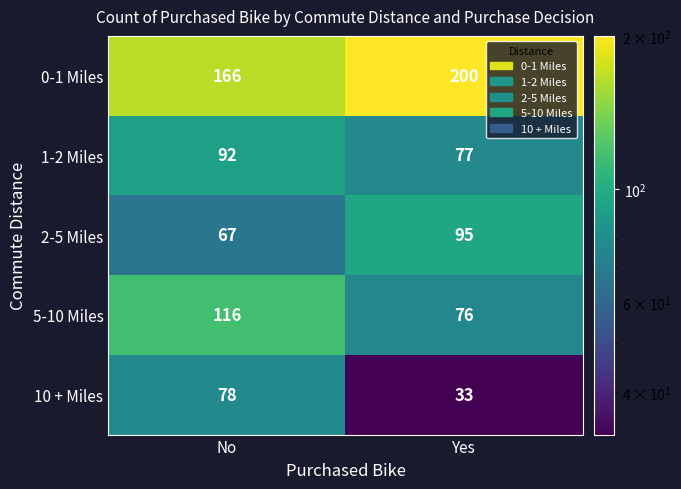

Reading right to left, list all the values displayed in this chart.

0-1 Miles: 200	166
1-2 Miles: 77	92
2-5 Miles: 95	67
5-10 Miles: 76	116
10 + Miles: 33	78